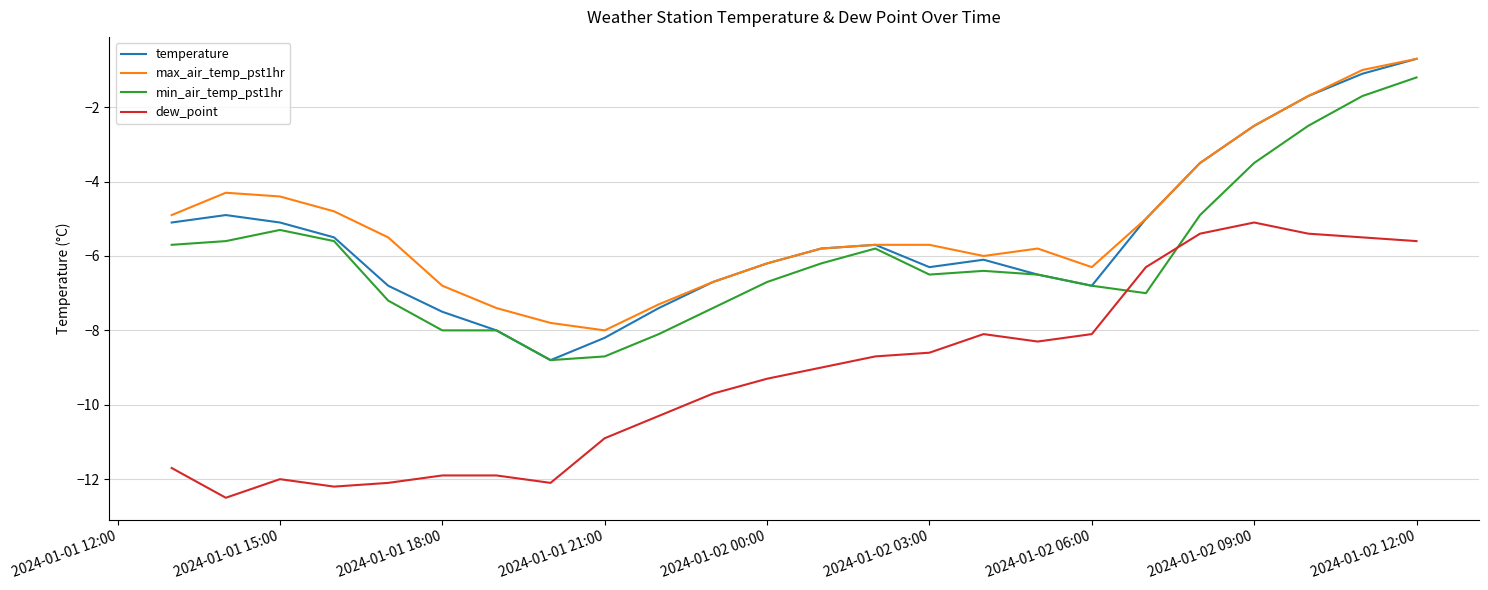

How many intersections are there between dew_point and min_air_temp_pst1hr?

2